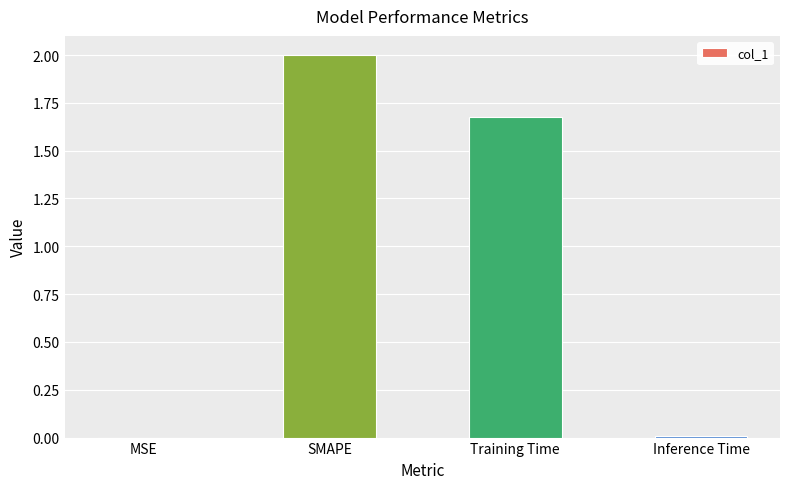

Which has a higher value, Training Time or MSE?

Training Time